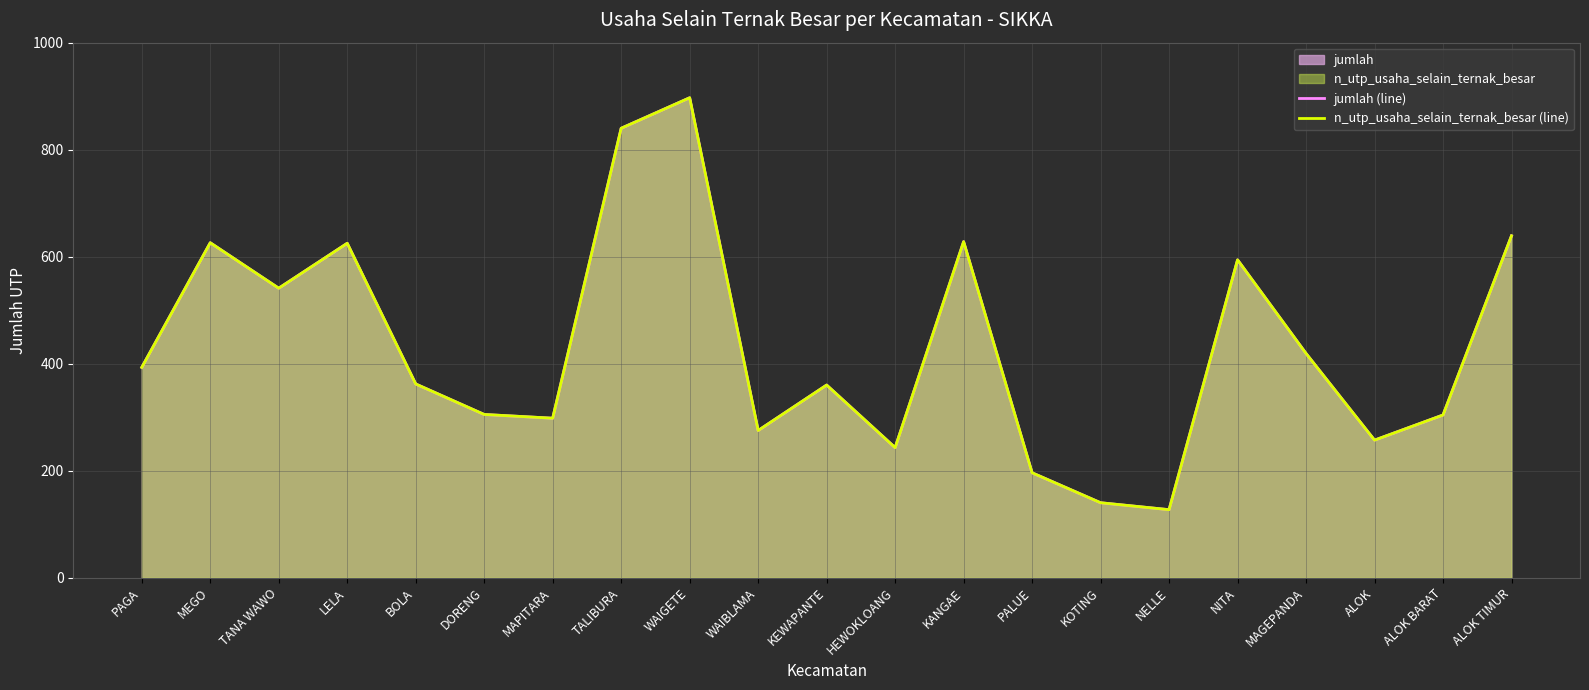

Reading left to right, what are all the values shown in this chart?

jumlah (line): 393	626	541	625	362	305	298	840	897	275	360	243	628	196	140	127	594	419	257	304	639
n_utp_usaha_selain_ternak_besar (line): 393	626	541	625	362	305	298	840	897	275	360	243	628	196	140	127	594	419	257	304	639